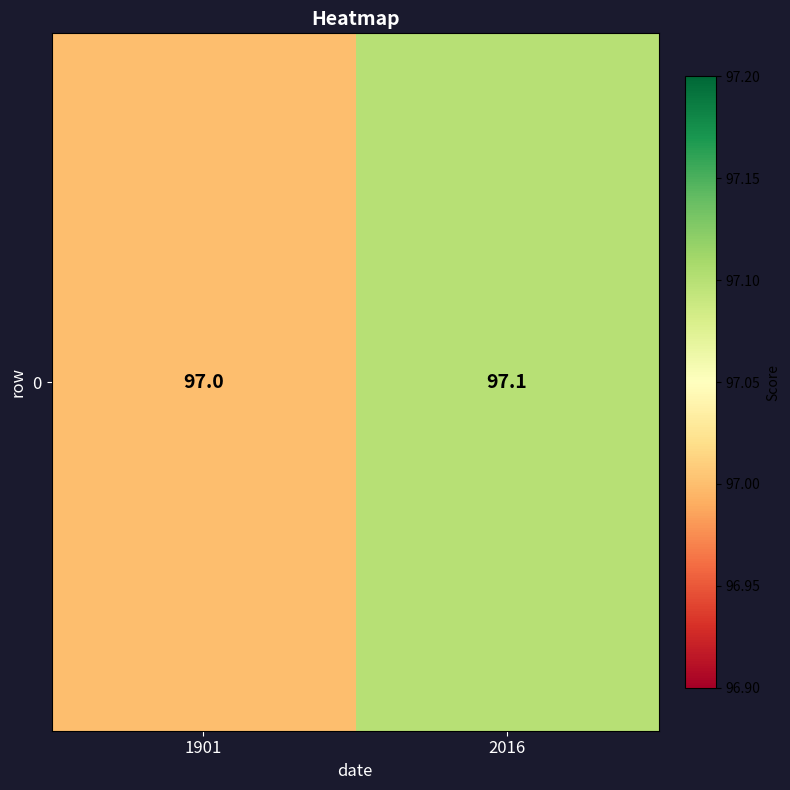

What is the difference between the values at 1901 and 2016?

0.1